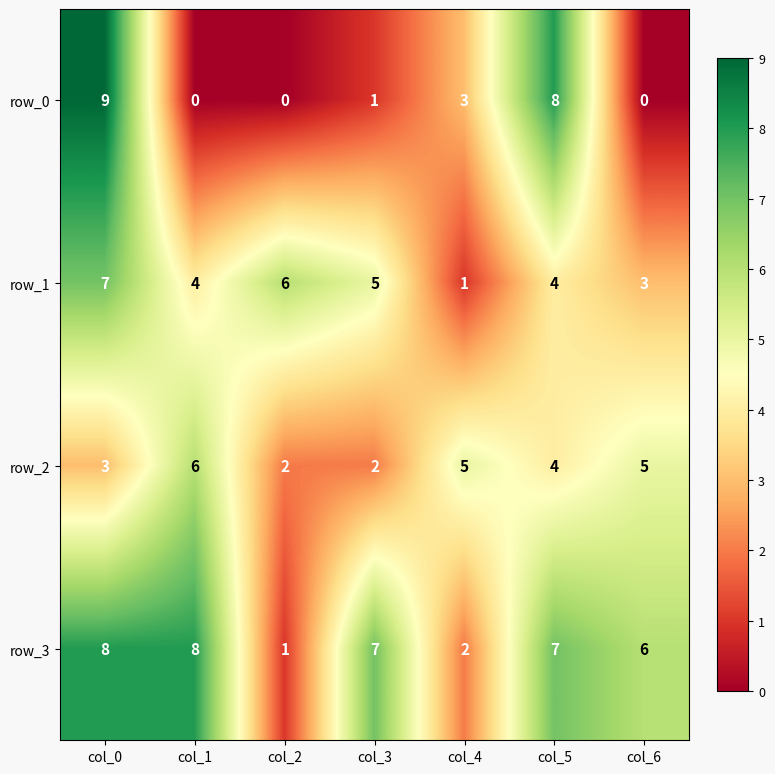

Reading left to right, list all the values displayed in this chart.

row_0: col_0=9	col_1=0	col_2=0	col_3=1	col_4=3	col_5=8	col_6=0
row_1: col_0=7	col_1=4	col_2=6	col_3=5	col_4=1	col_5=4	col_6=3
row_2: col_0=3	col_1=6	col_2=2	col_3=2	col_4=5	col_5=4	col_6=5
row_3: col_0=8	col_1=8	col_2=1	col_3=7	col_4=2	col_5=7	col_6=6